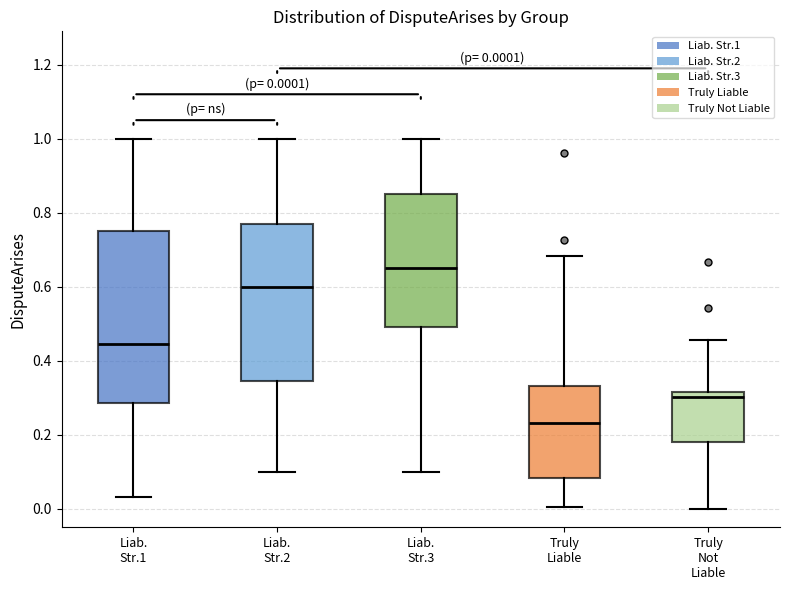

Which box is the tallest, from its lower edge to its upper edge?

Liab. Str.1